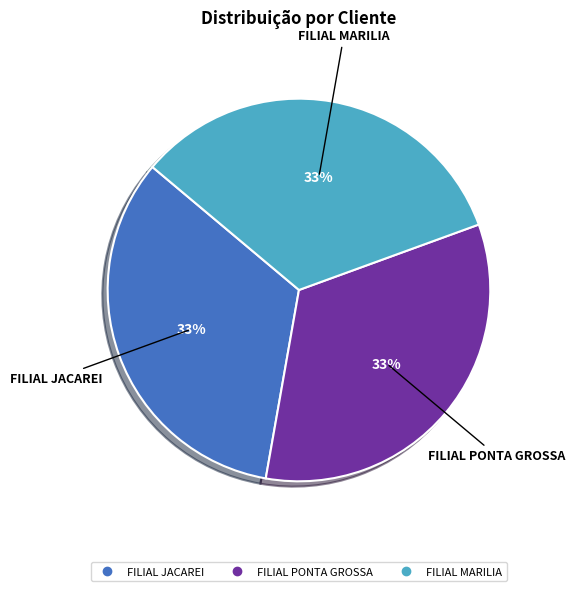

Does any single category account for the majority?

No